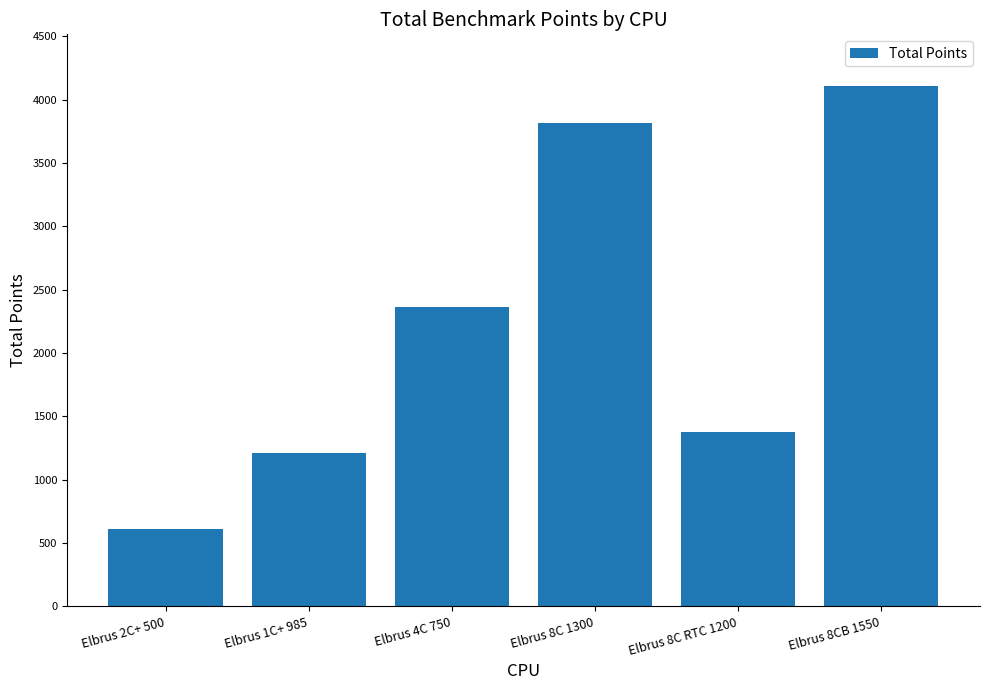

Between Elbrus 8C 1300 and Elbrus 8CB 1550, which is larger?

Elbrus 8CB 1550